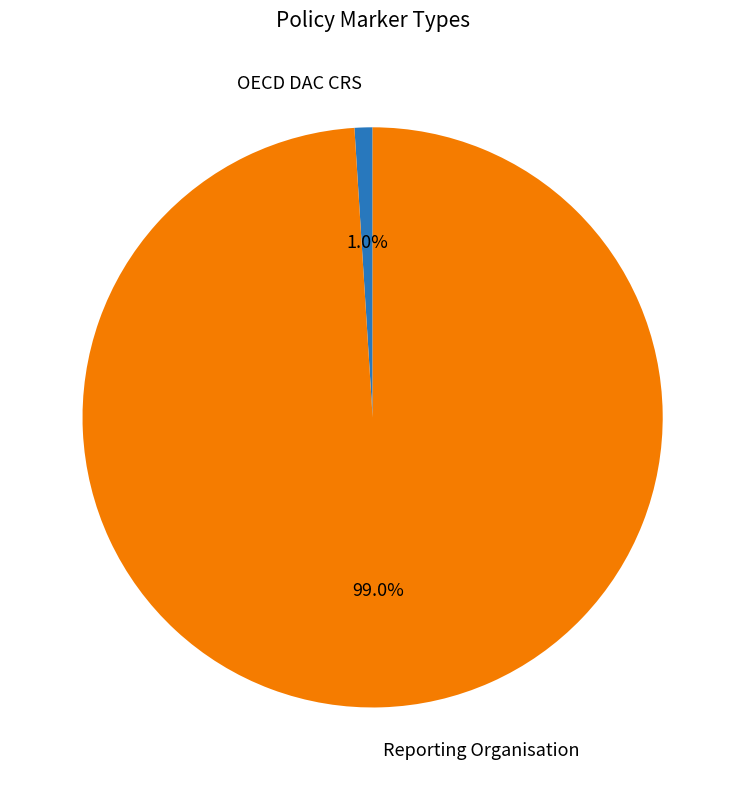

To the nearest percent, what is the difference between the Reporting Organisation and OECD DAC CRS slice percentages?

98%